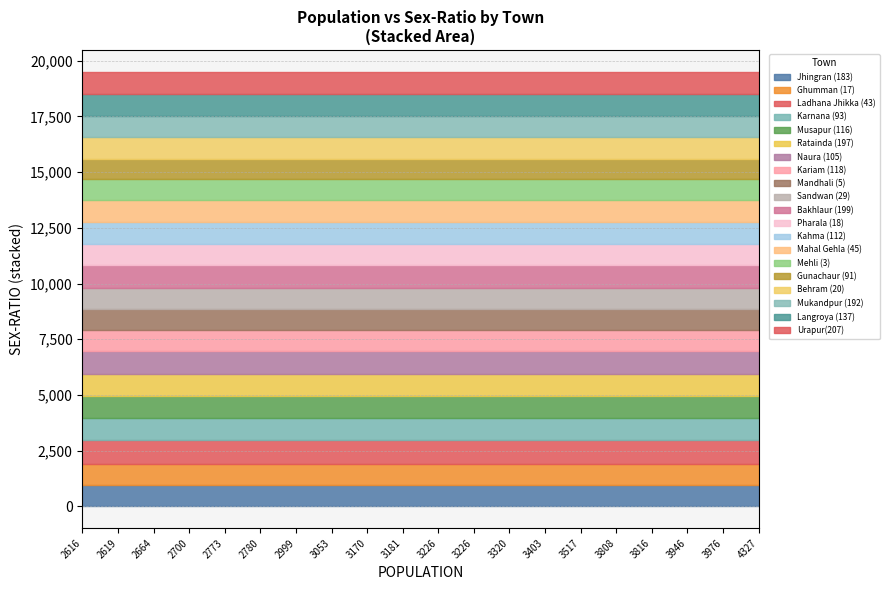

Does the chart have visible grid lines?

Yes